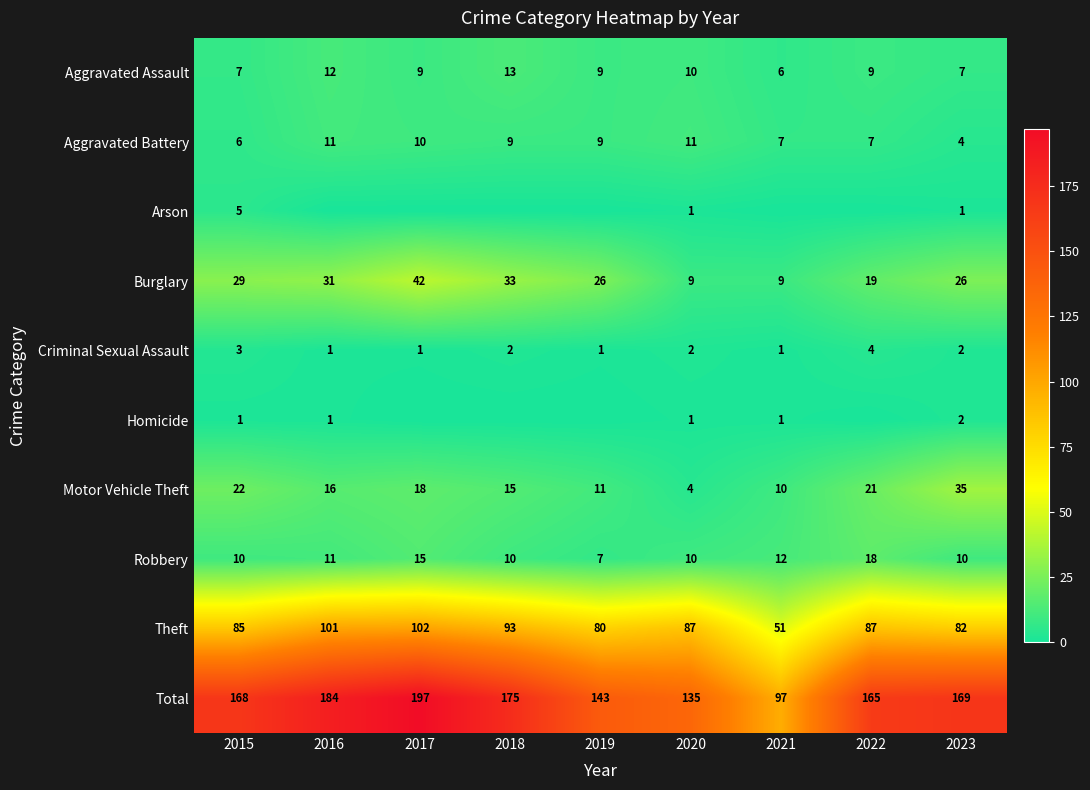

At which category does the chart reach its peak across all series?

2017